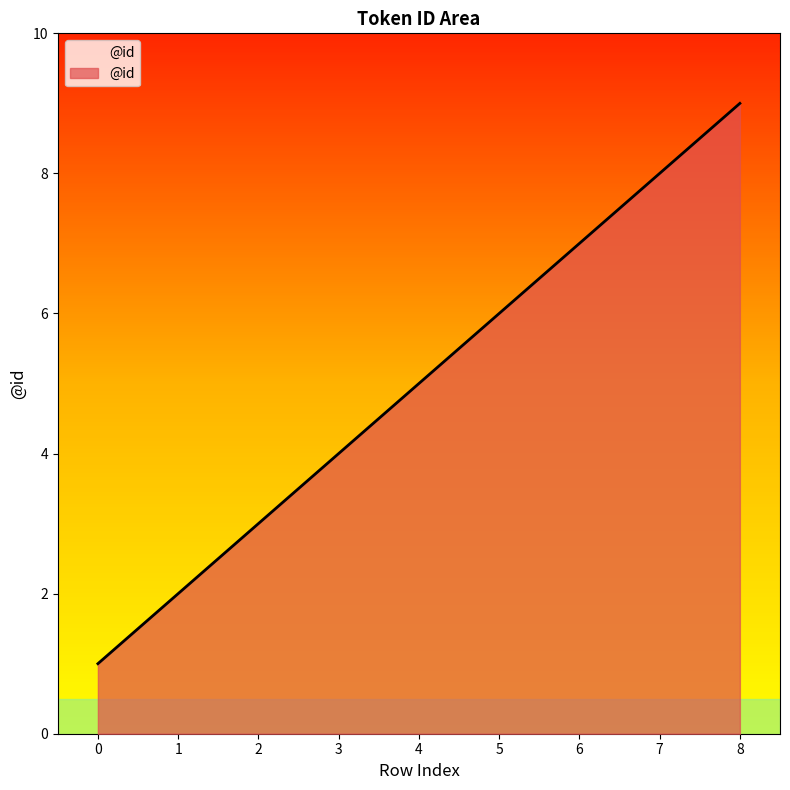

What is the sum of all values?

45